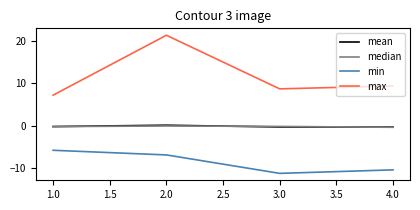

What is the sum of all mean values?

-0.6